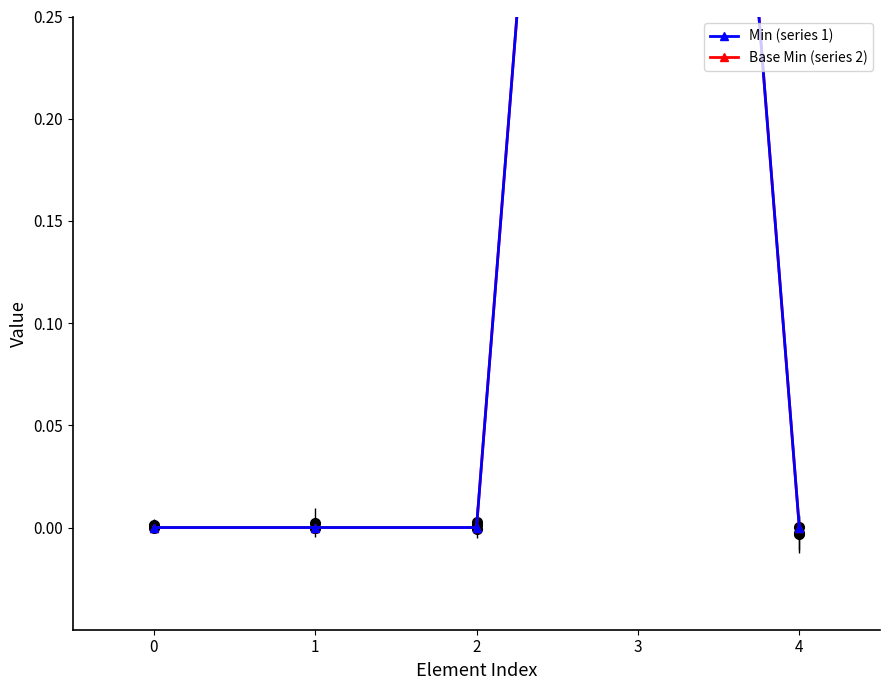

How many values in the Min series exceed 0?

1